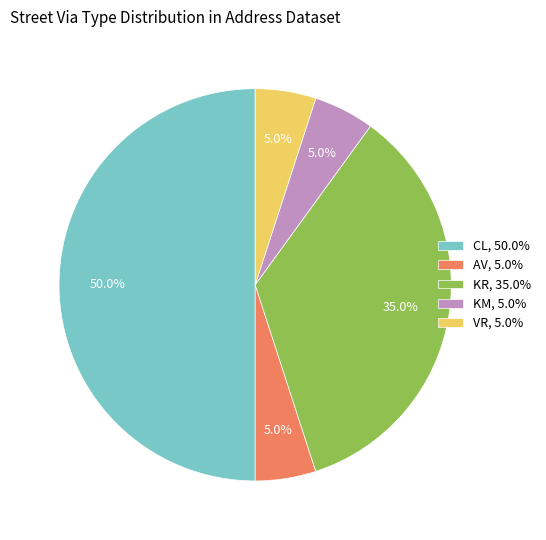

To the nearest percent, what is the difference between the AV and KR slice percentages?

30%